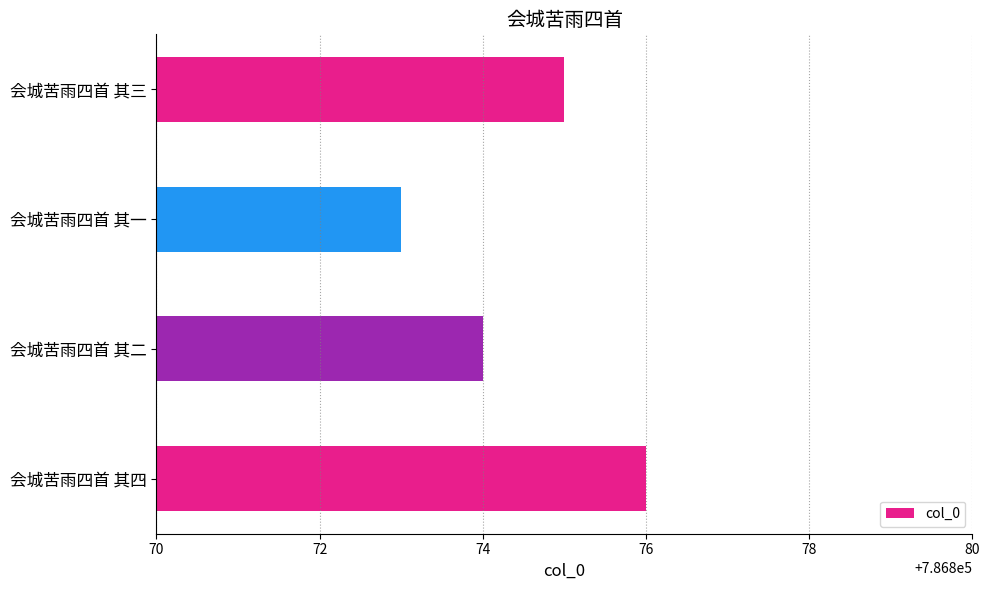

What is the difference between the maximum and second lowest values?

2